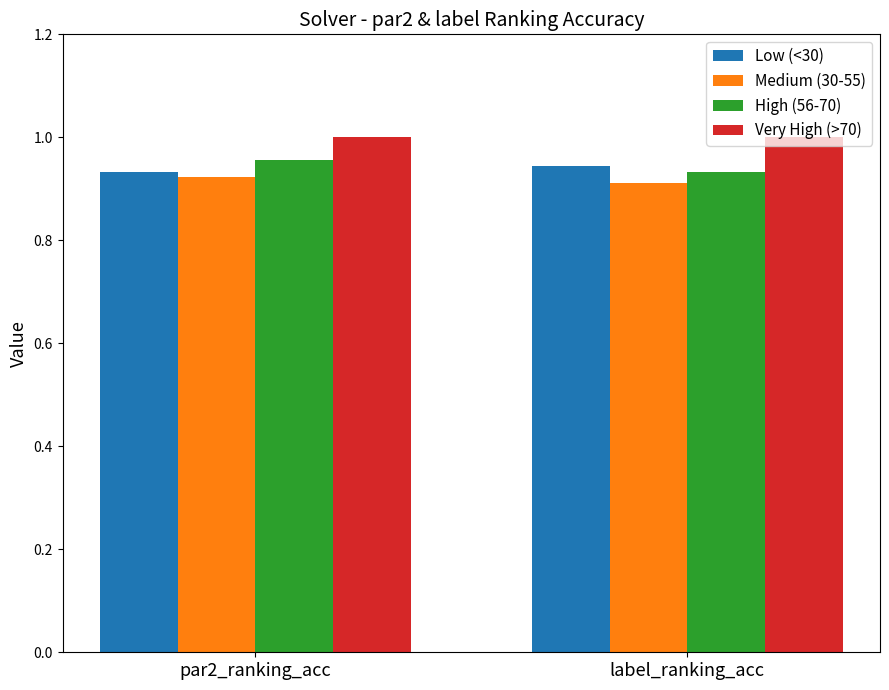

What are all the series names shown in the legend?

Low (<30), Medium (30-55), High (56-70), Very High (>70)